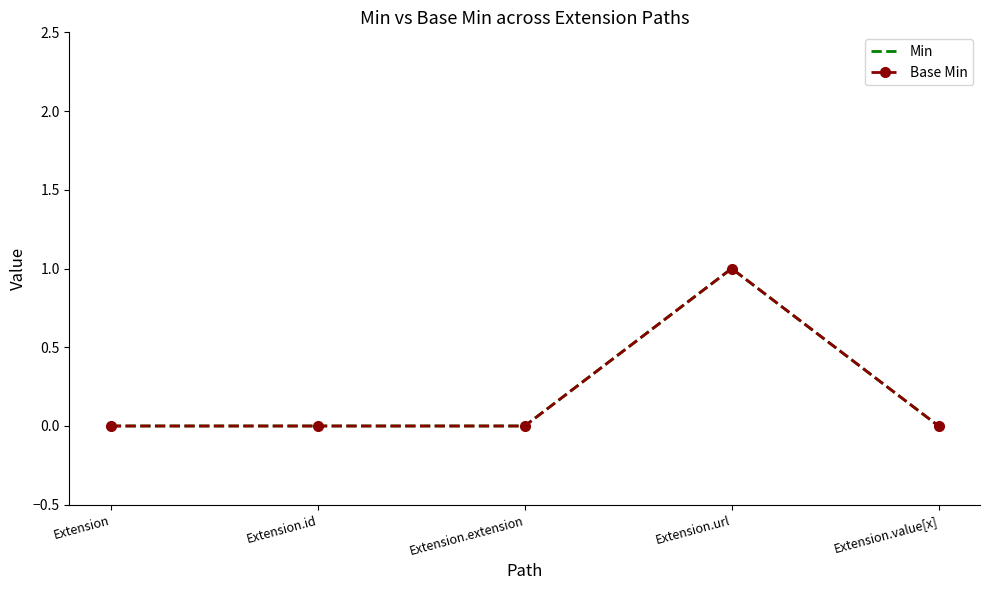

Count the Min values in the range 0 to 1.

5